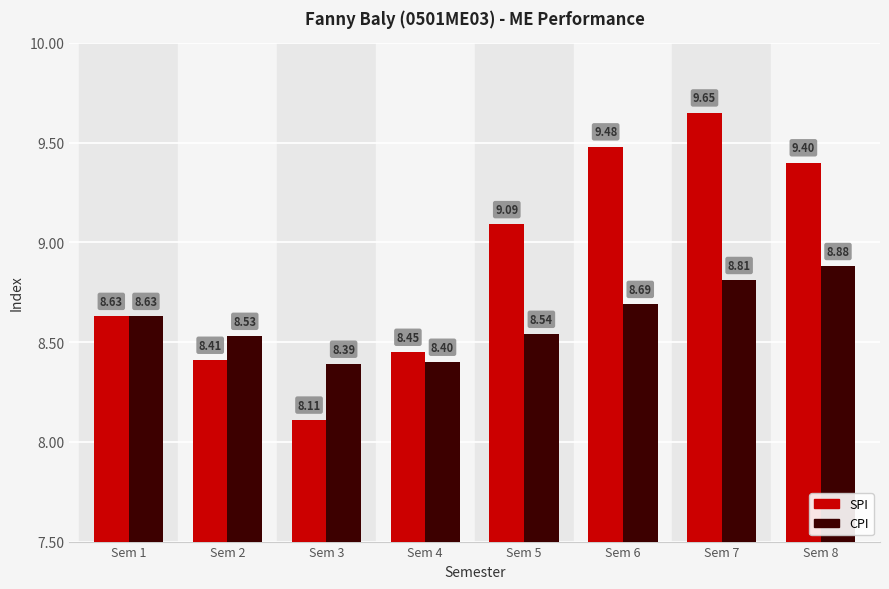

At which label does SPI reach its minimum?

Sem 3